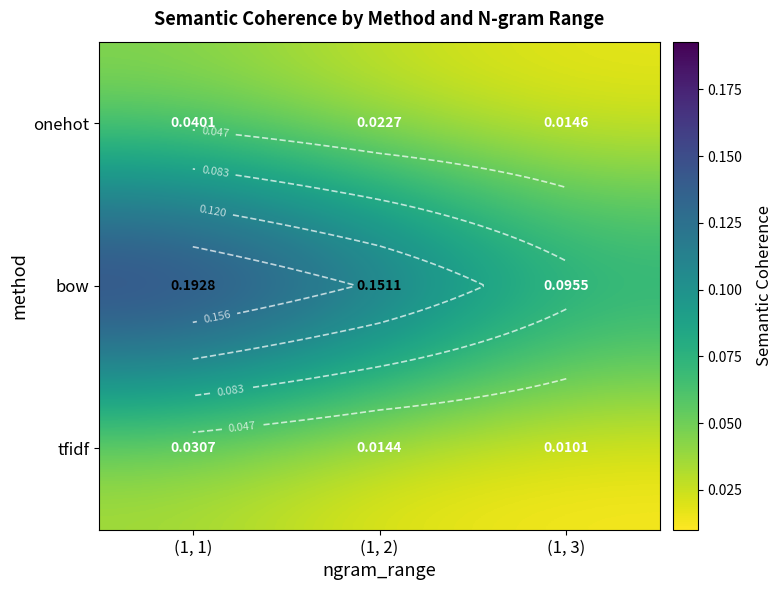

Which series has the widest spread of values?

bow